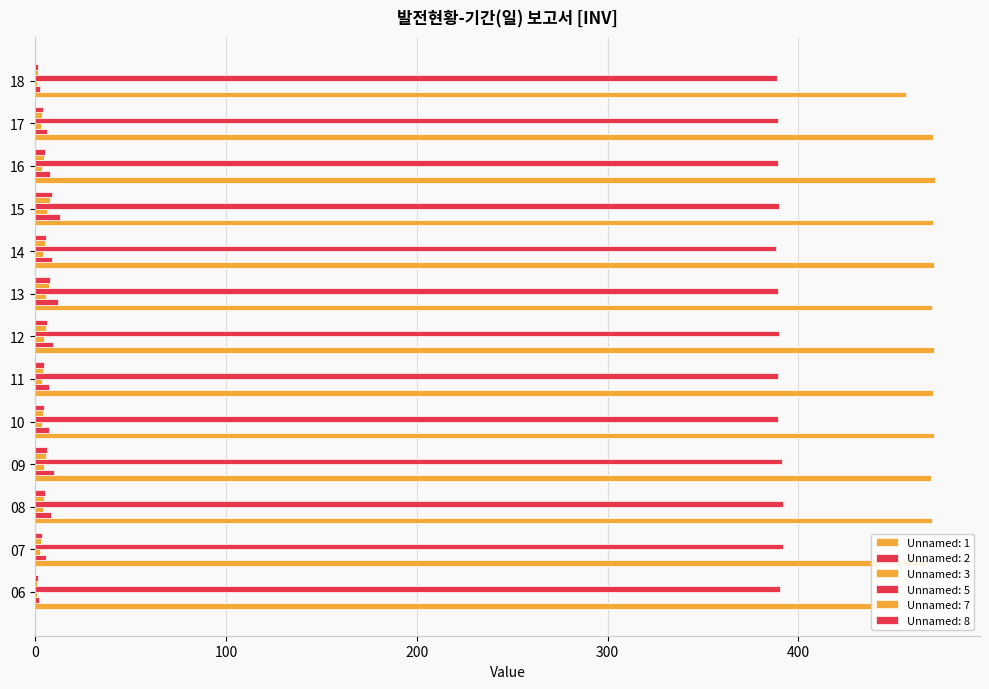

Which category has the highest value in the Unnamed: 3 series?

15